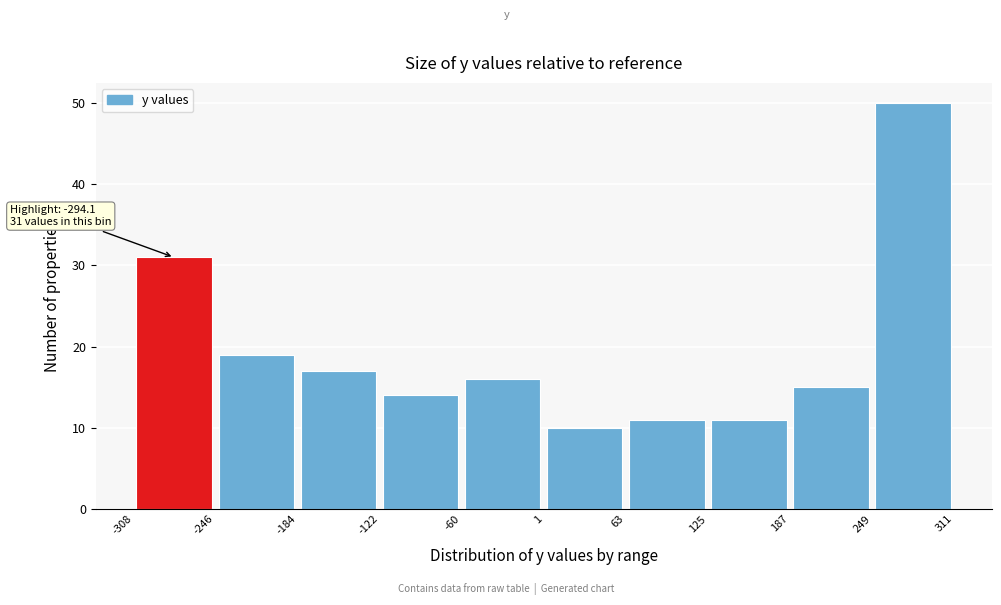

Over which range of the x-axis is the bar tallest?

249 to 311